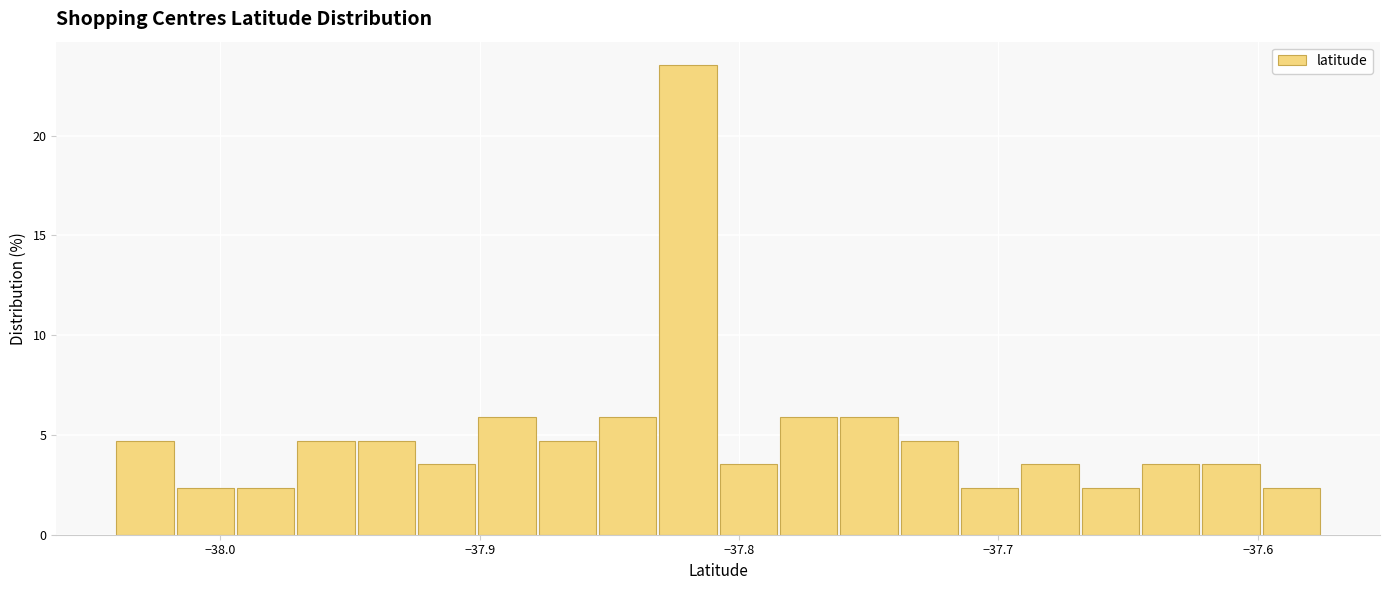

Read against the x-axis, roughly where is the centre of the tallest bar?

-37.82